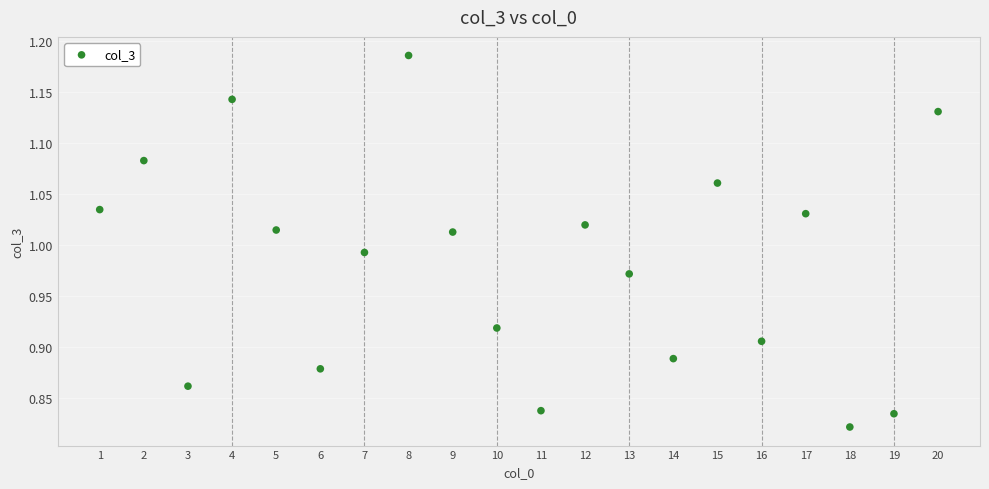

What is the range of Y values (max minus min)?

0.4